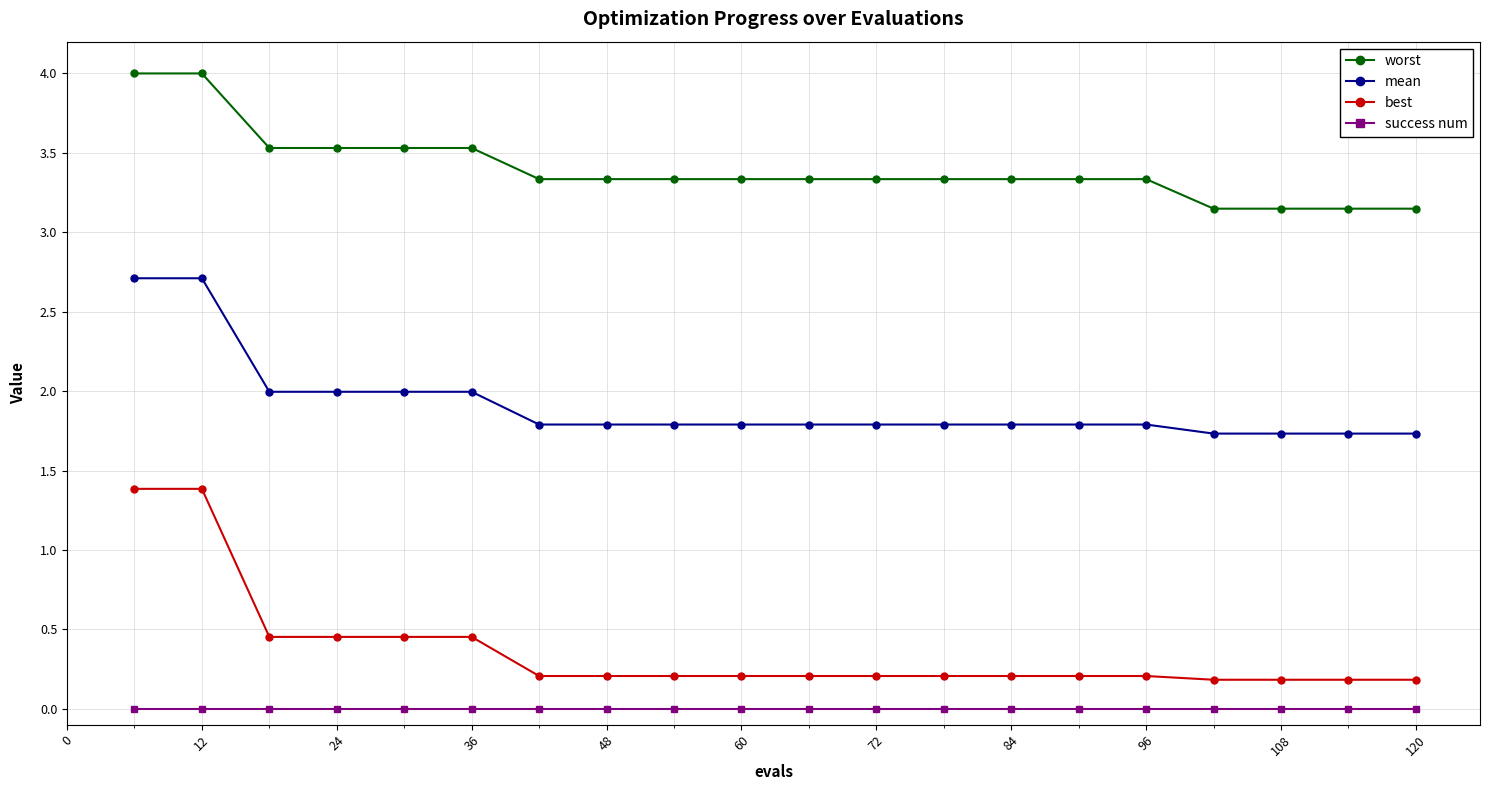

What is the difference between the maximum and second lowest values in the worst series?

0.9